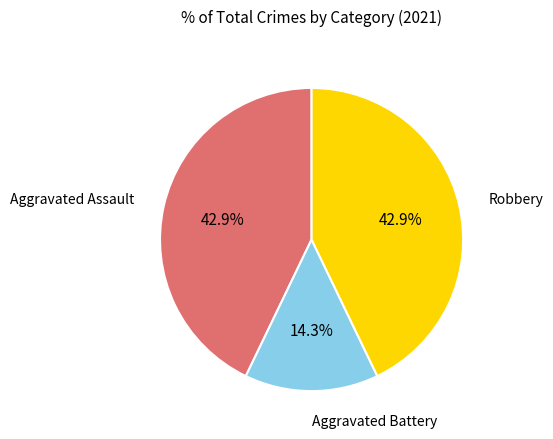

The Robbery slice represents 24% of the pie. True or false?

False